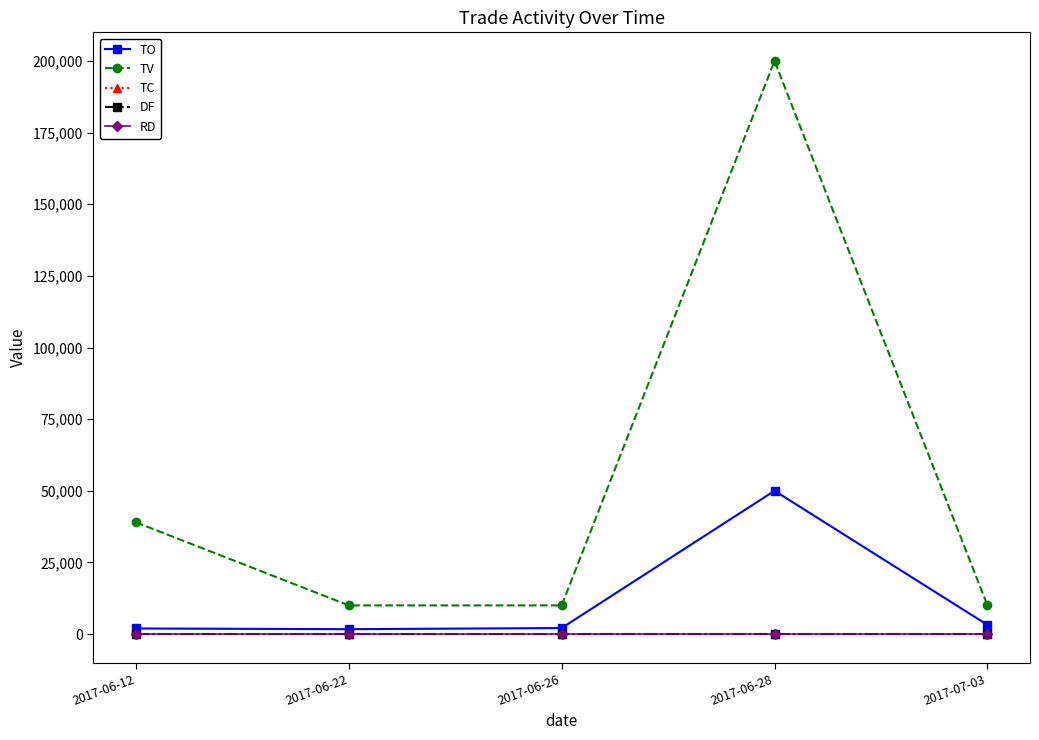

Does the chart display data point markers on the line(s)?

Yes